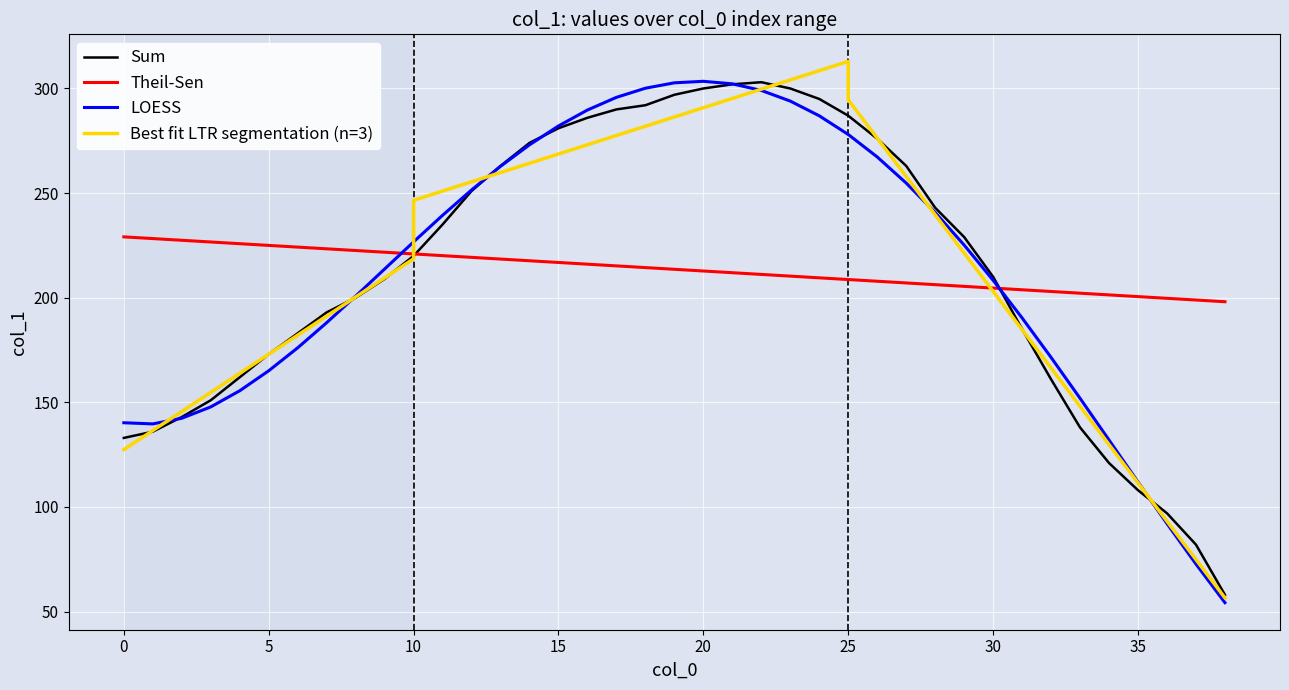

True or false: the data shows 243 at 28.

True